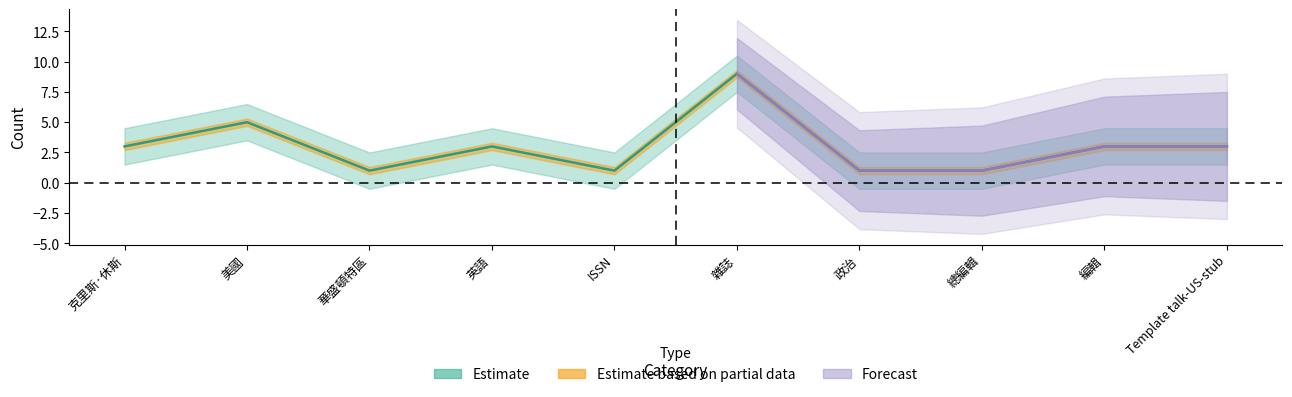

What are all the series names shown in the legend?

Estimate, Estimate based on partial data, Forecast